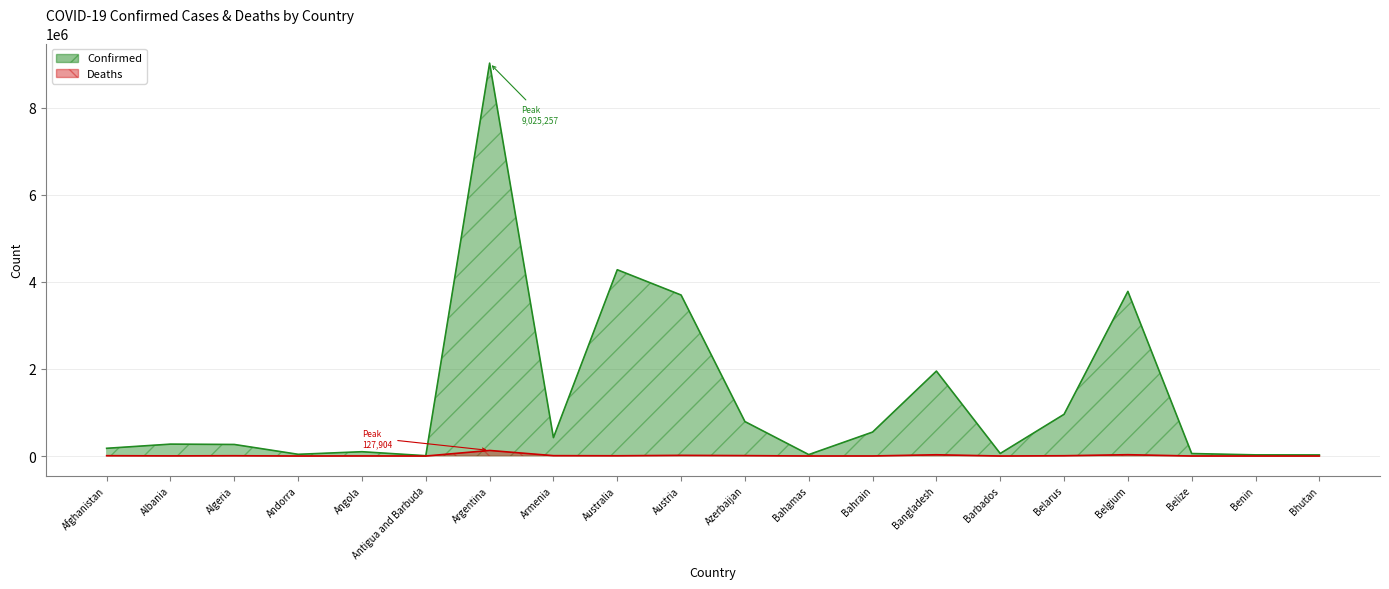

What is the maximum value shown in the chart?

9025257